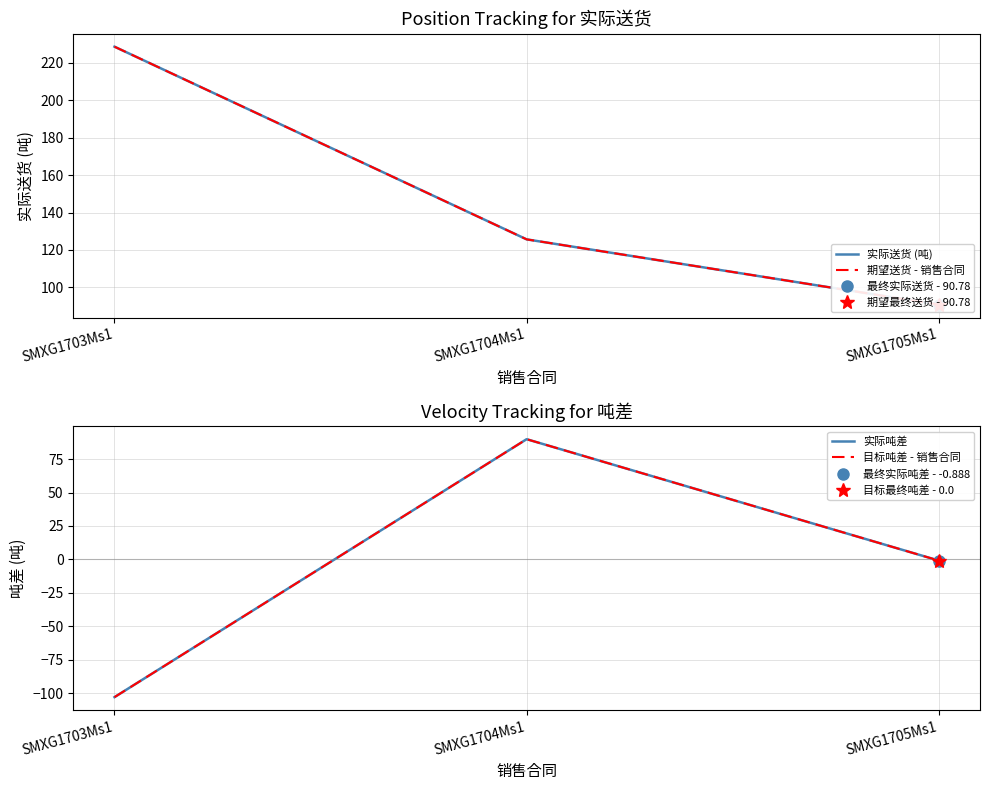

Rank the series at SMXG1704Ms1 from lowest to highest value.

实际吨差, 目标吨差 - 销售合同, 实际送货 (吨), 期望送货 - 销售合同